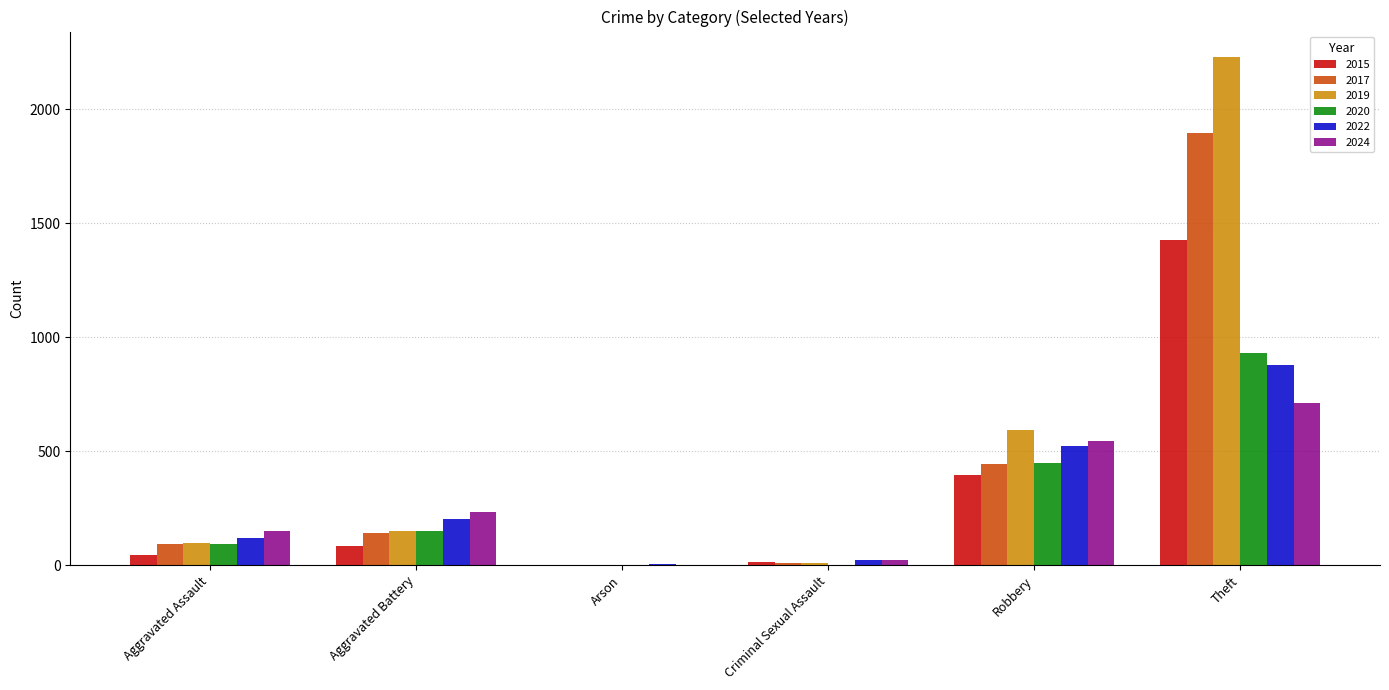

What is the difference between the 2017 values at Theft and Arson?

1896